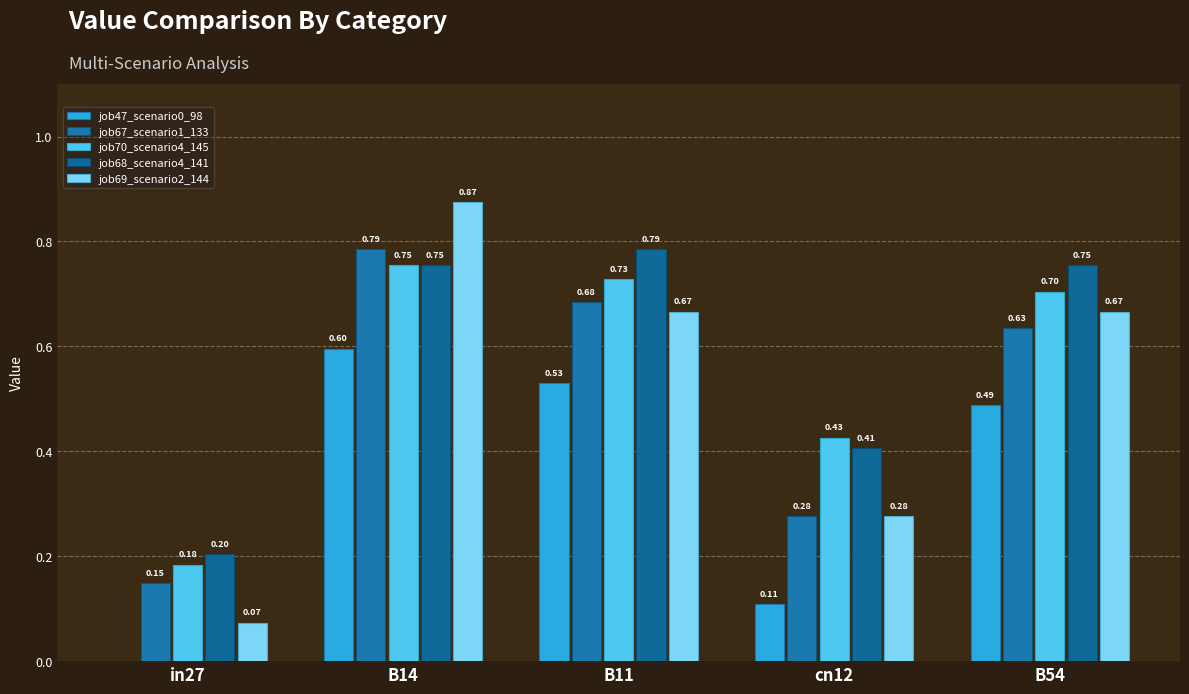

How many groups of bars are there?

5